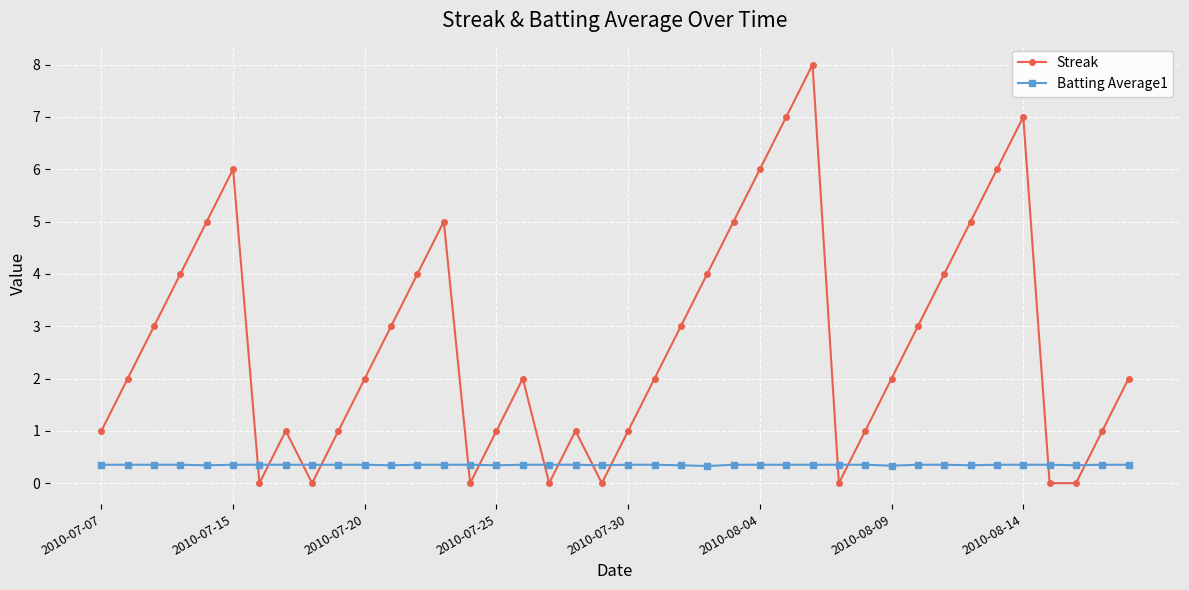

After their last crossing, which series has the higher values: Streak or Batting Average1?

Streak